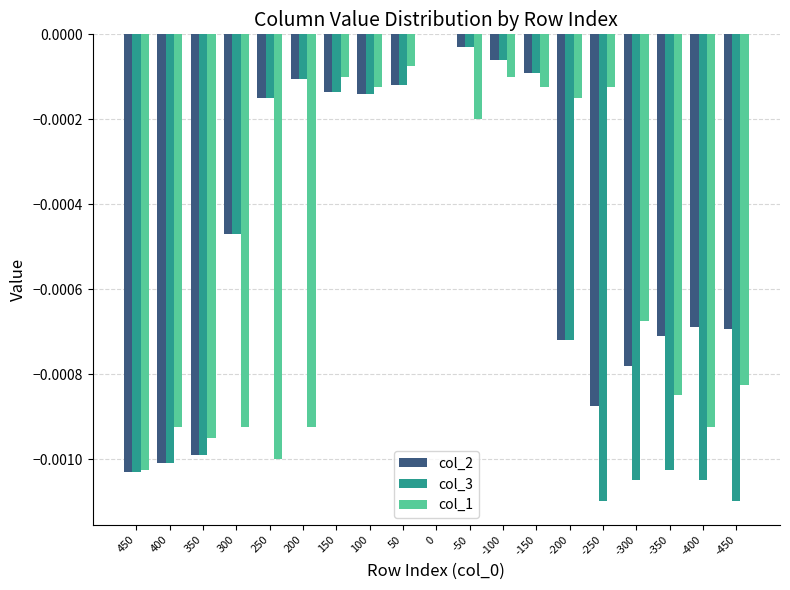

Which series changed the most between 250 and 150?

col_1